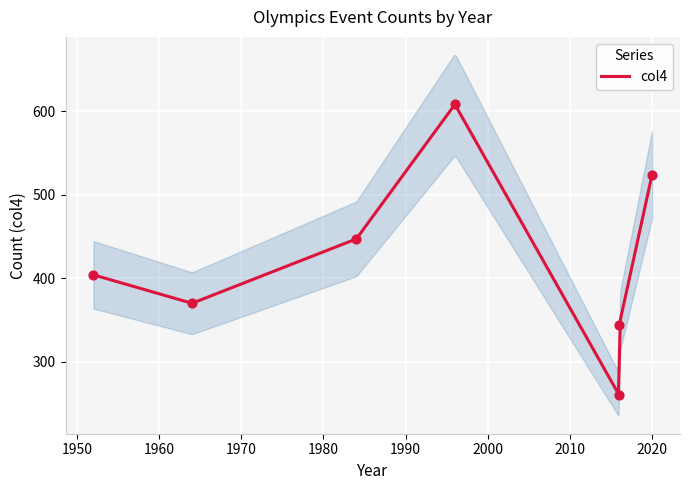

What is the change in value from 1996-01-01 to 1952-01-01?

-204